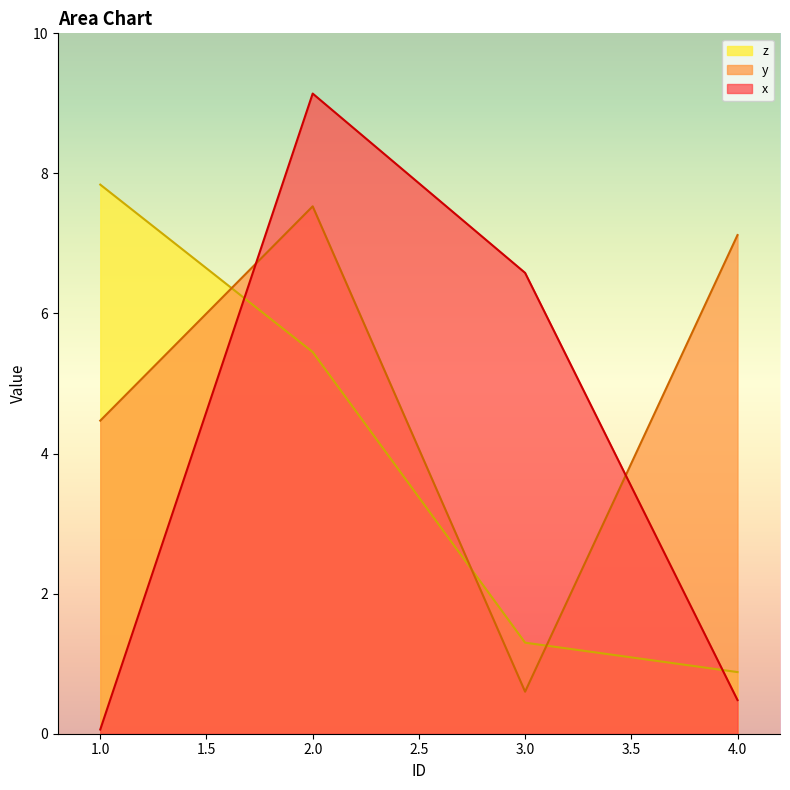

How many intersections are there between z and x?

2